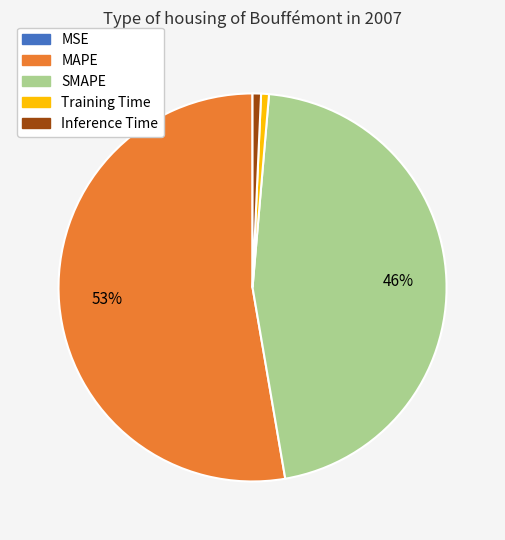

Is the sum of MAPE and SMAPE greater than half?

Yes